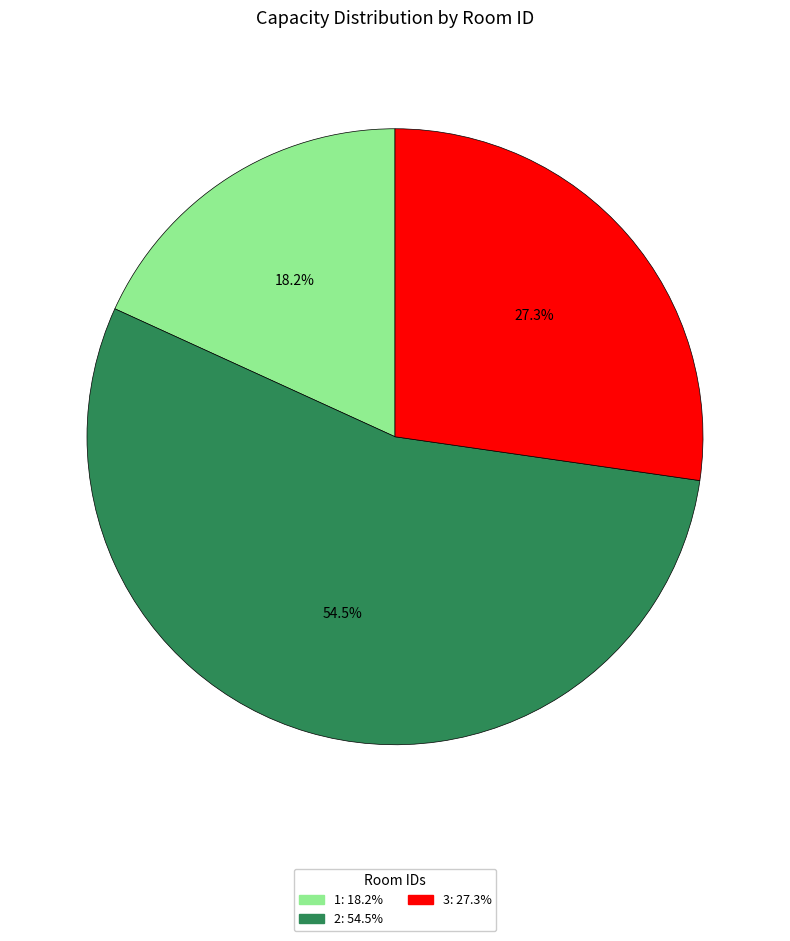

Which has a higher value, 1 or 2?

2